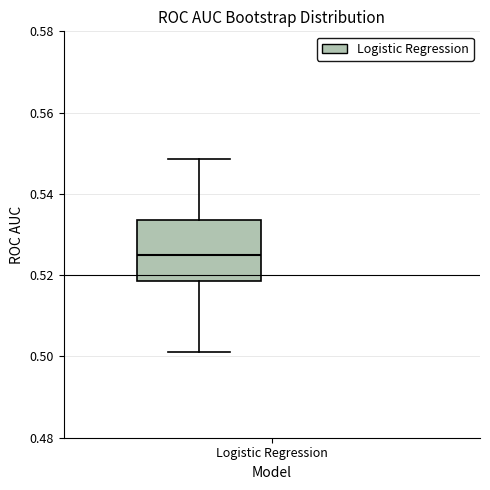

Where is the upper edge of the box on the y-axis? The values are not printed on the chart, so give them approximately, as read against the axis.

0.534